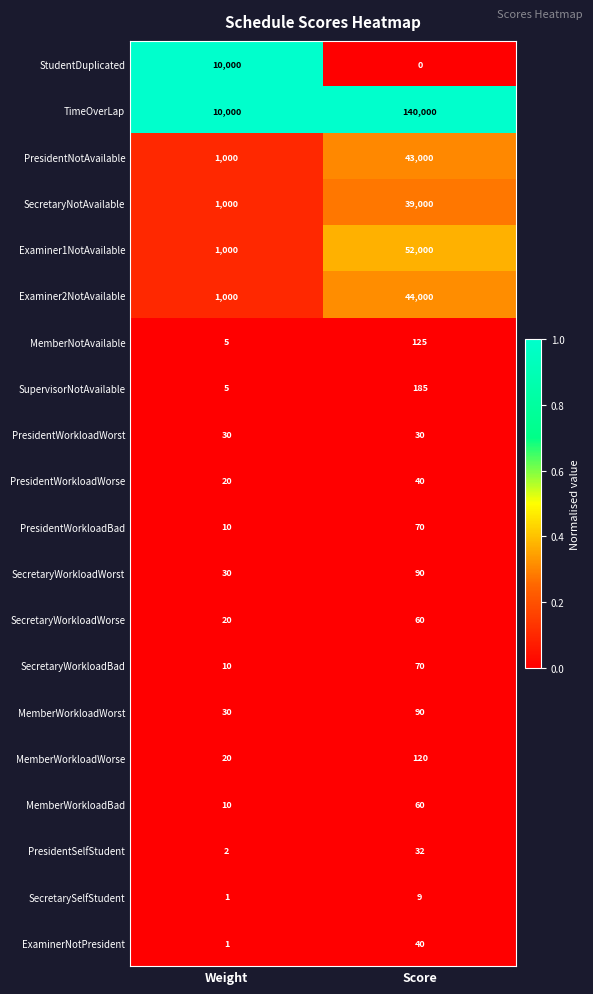

What is the difference between the highest and lowest values at Score?

140000